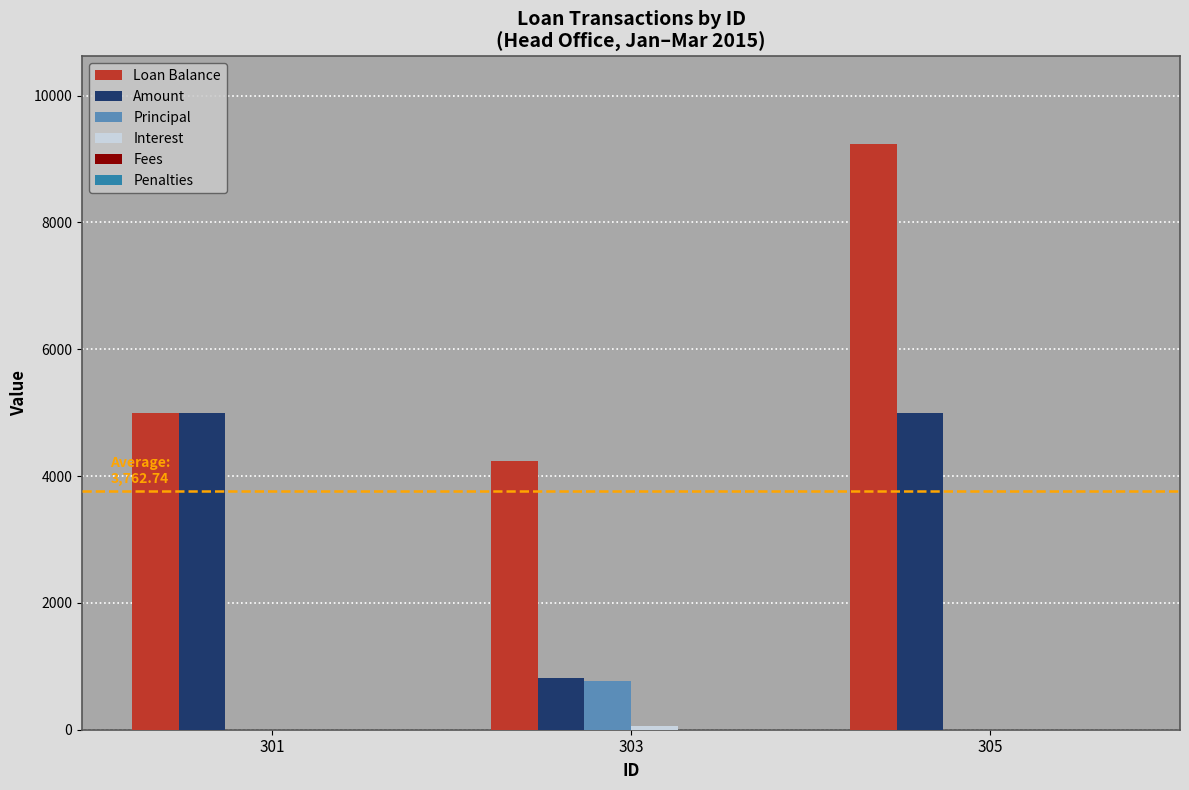

How many groups of bars are there?

3